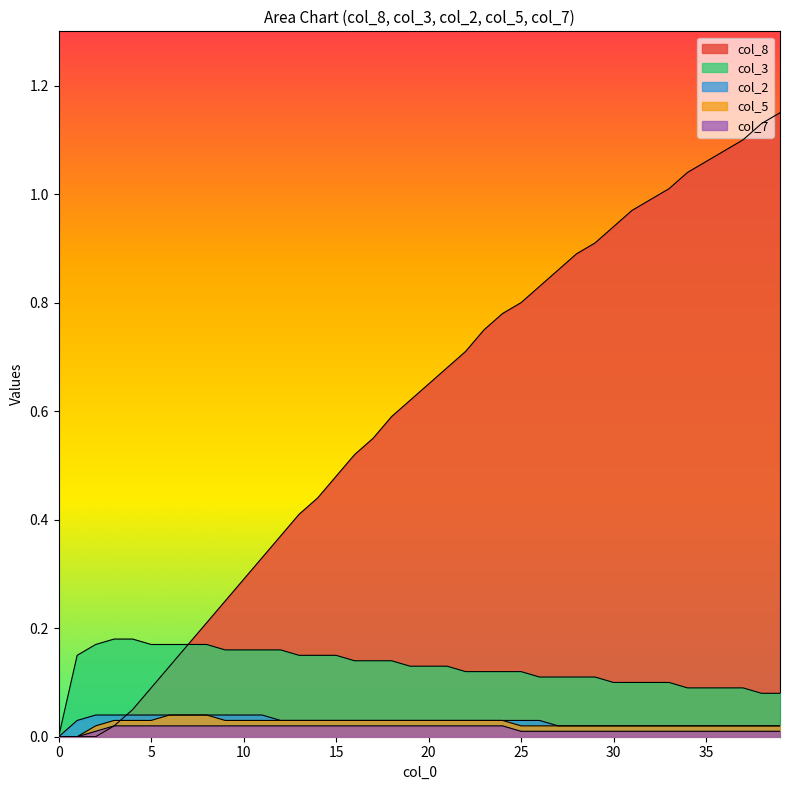

At how many categories does at least one series exceed 1?

7